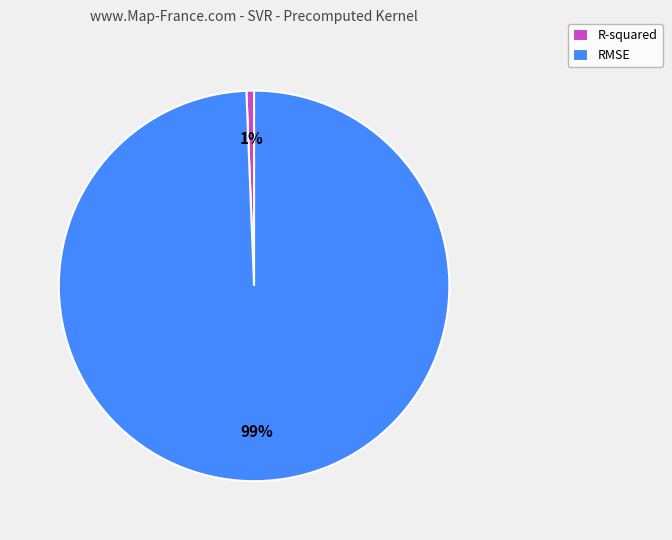

Do R-squared and RMSE together represent more than half of the pie?

Yes